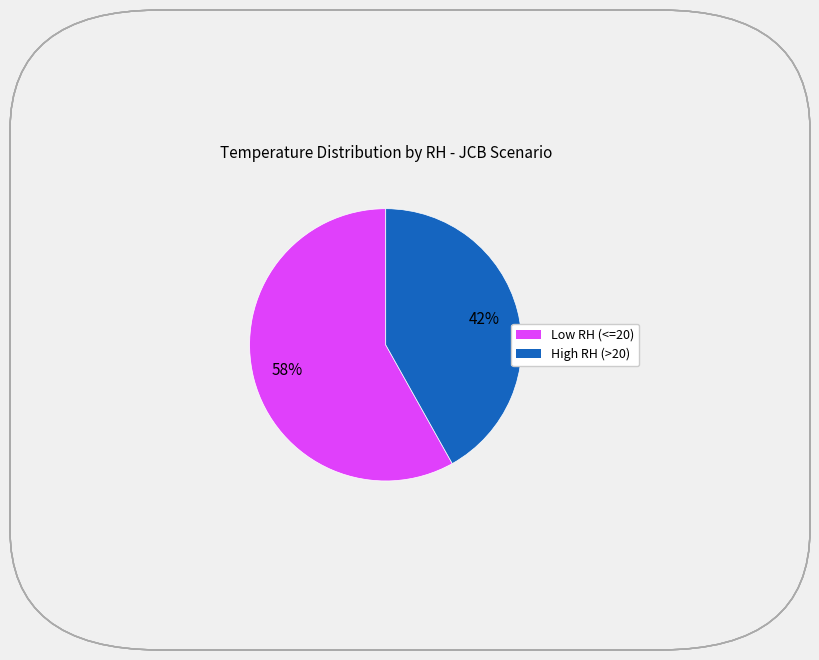

Is there a majority slice in this chart?

Yes